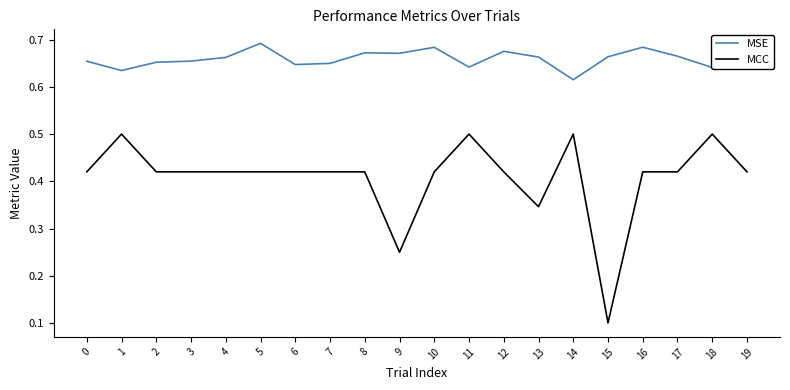

True or false: MSE and MCC cross at least once.

False